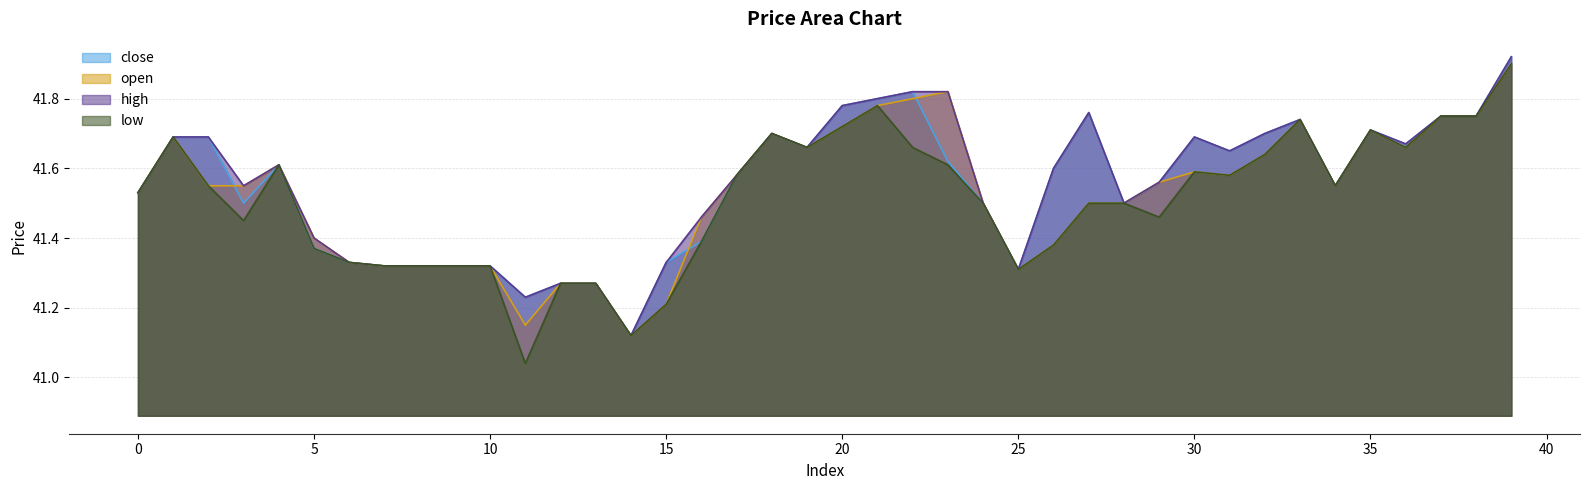

What is the value of the high point at the 13th from the left?

41.3